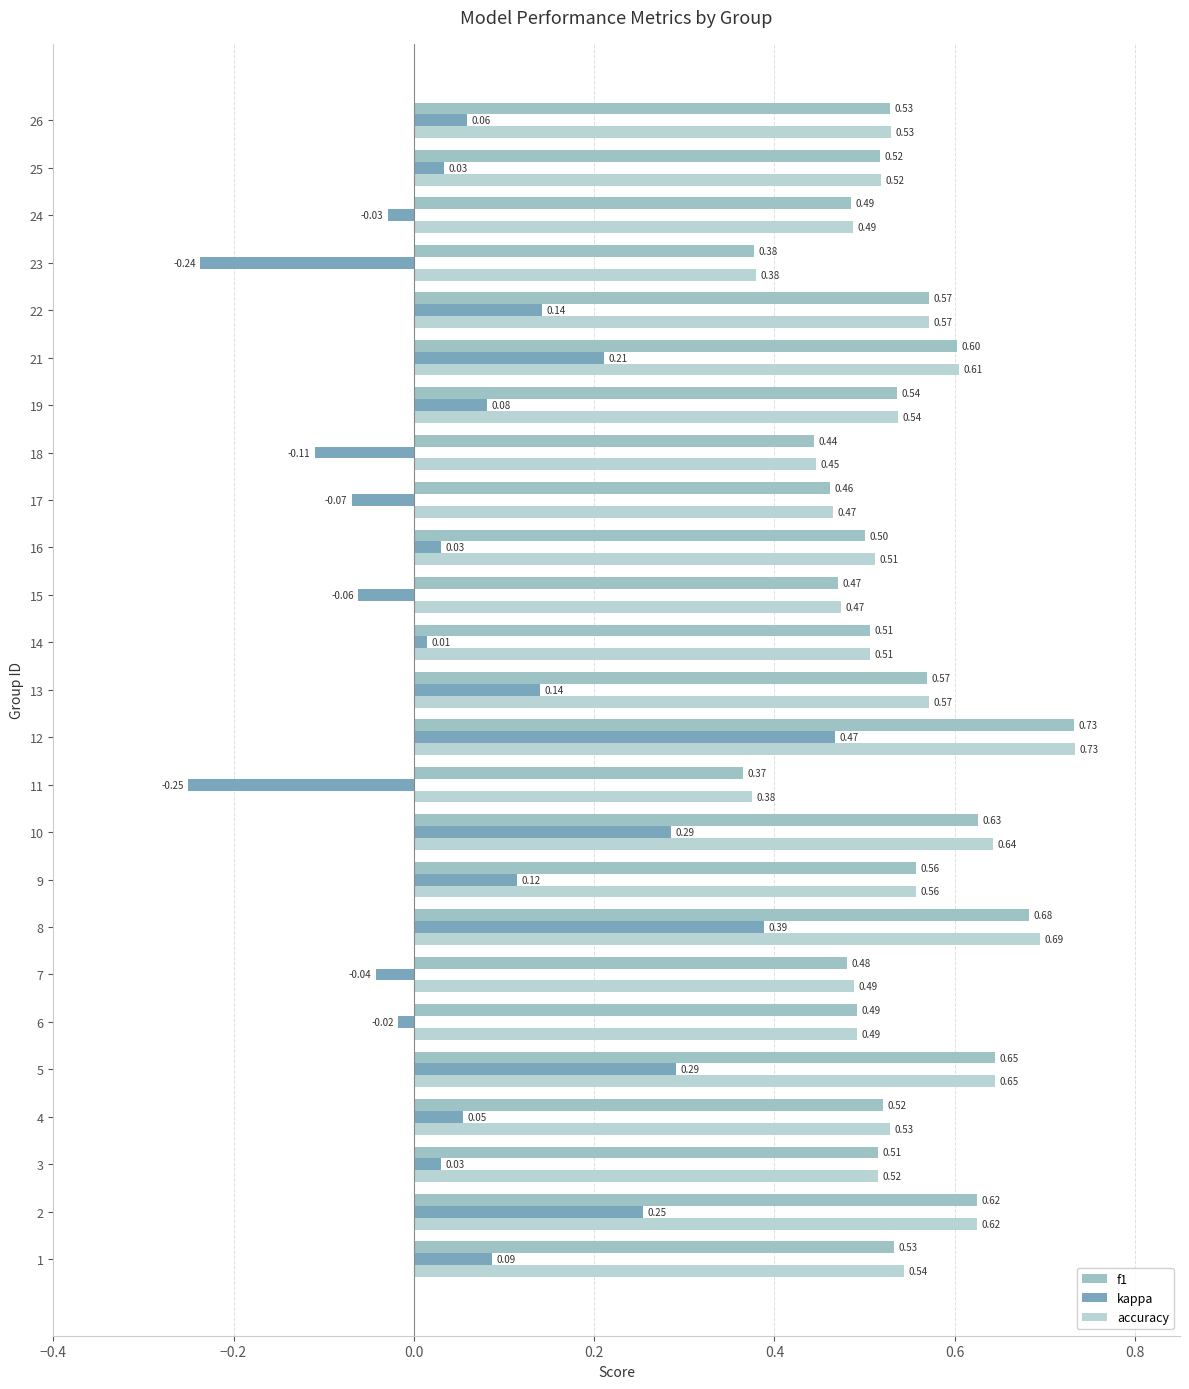

How many values in the kappa series exceed 0?

17